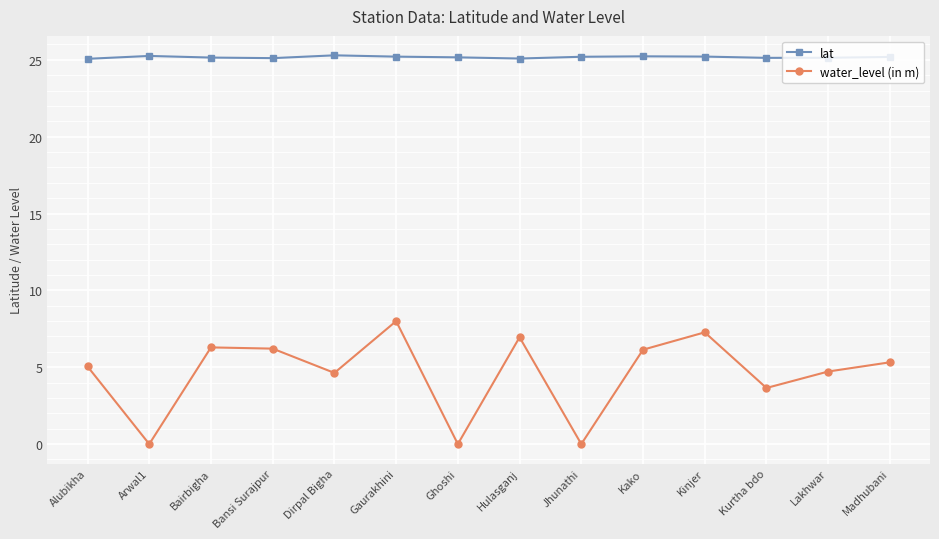

Is it true that lat equals 9.4 at Ghoshi?

False